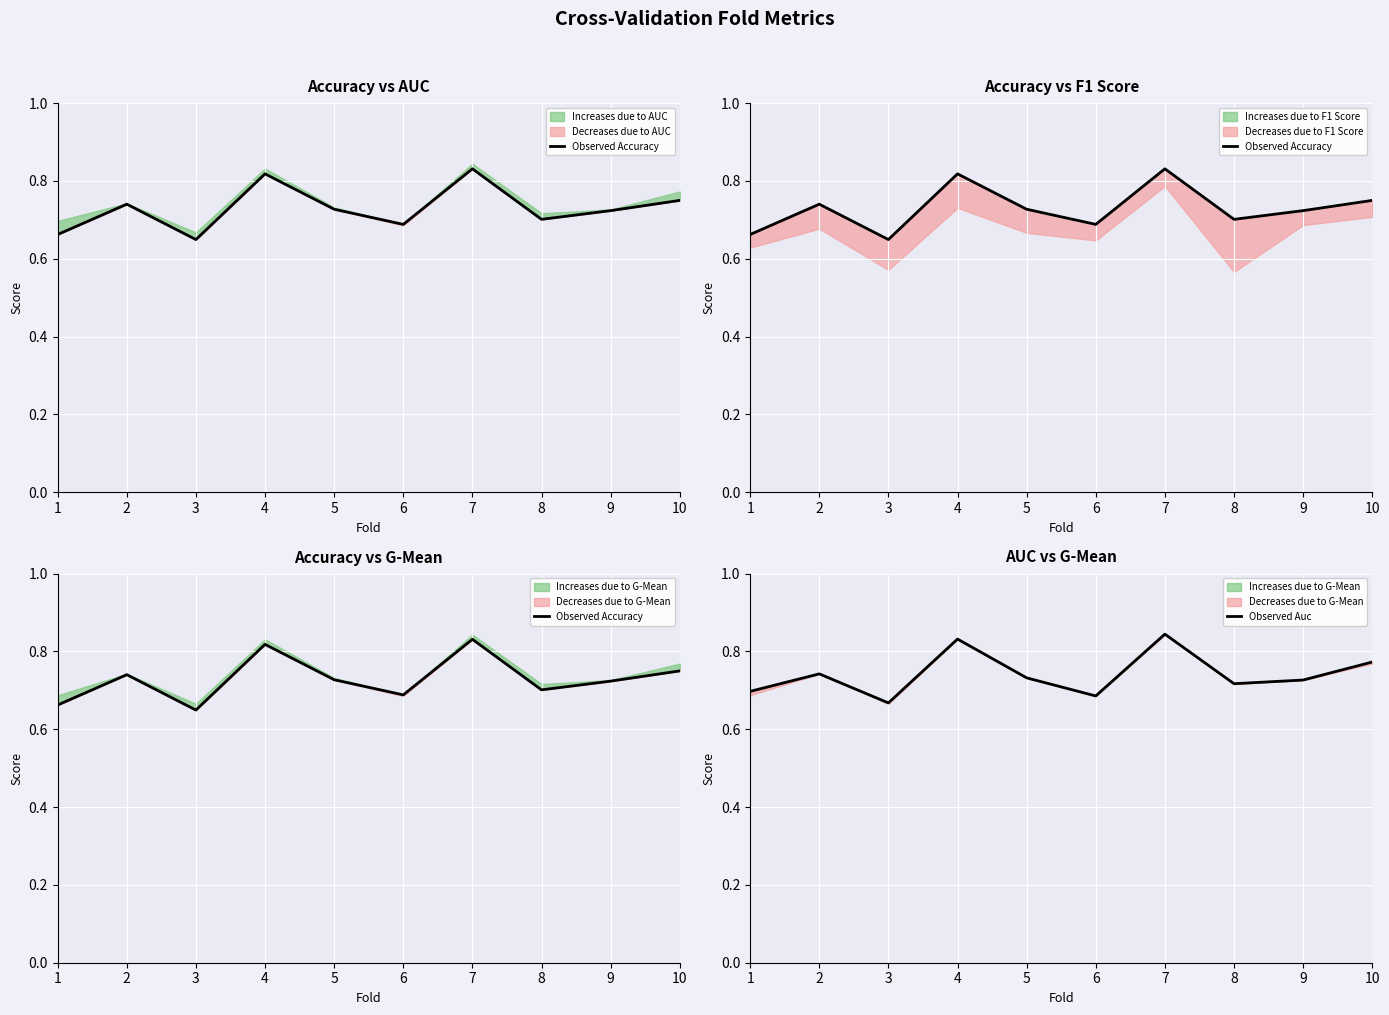

Is it true that Observed Accuracy equals 0.3 at 1?

False